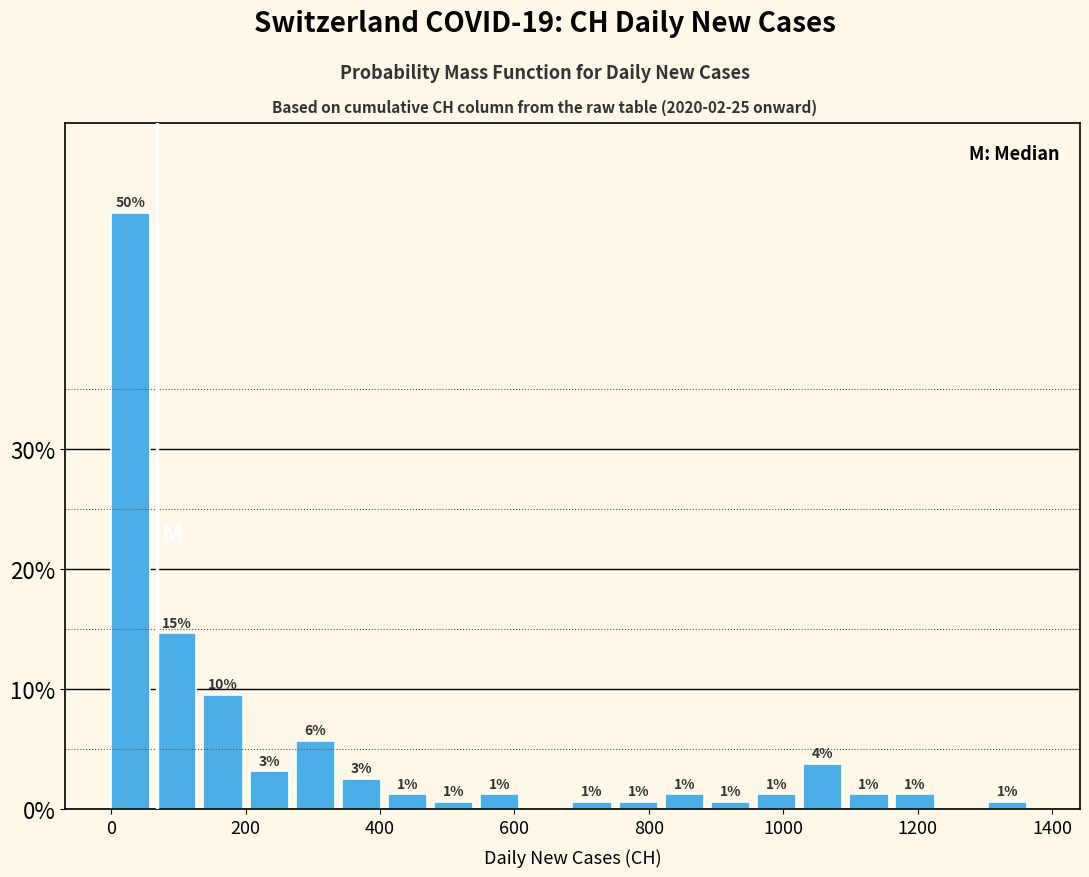

Read against the x-axis, roughly where is the centre of the tallest bar?

20